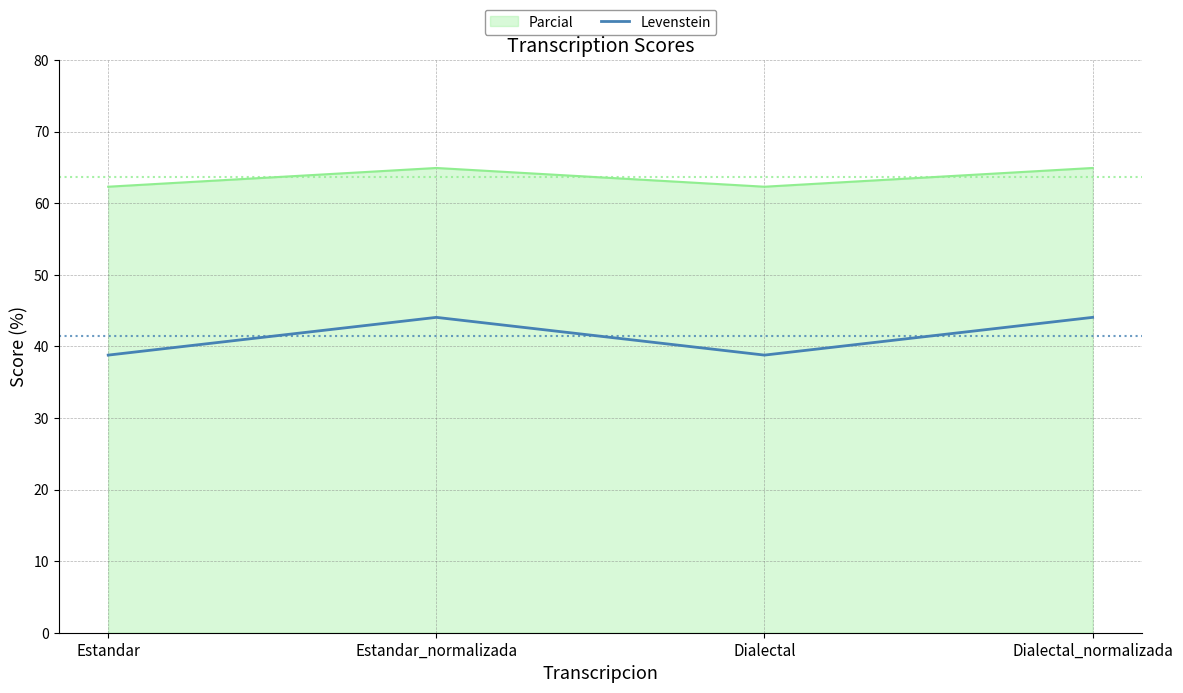

The Levenstein series shows 53.4 at Estandar. True or false?

False